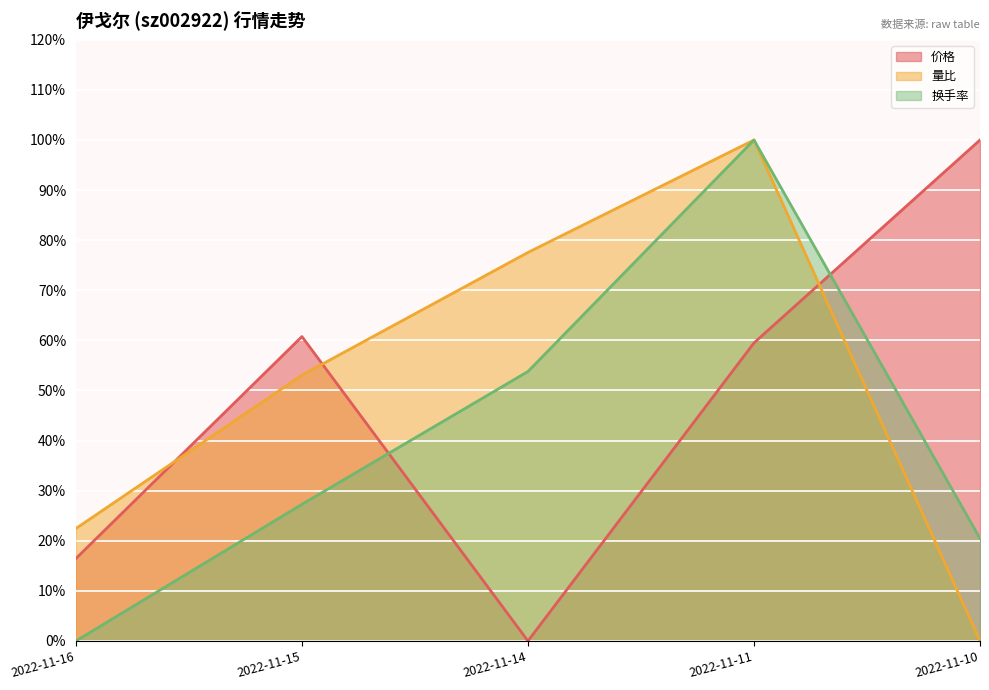

Where is 价格 nearest to the value 50?

2022-11-11